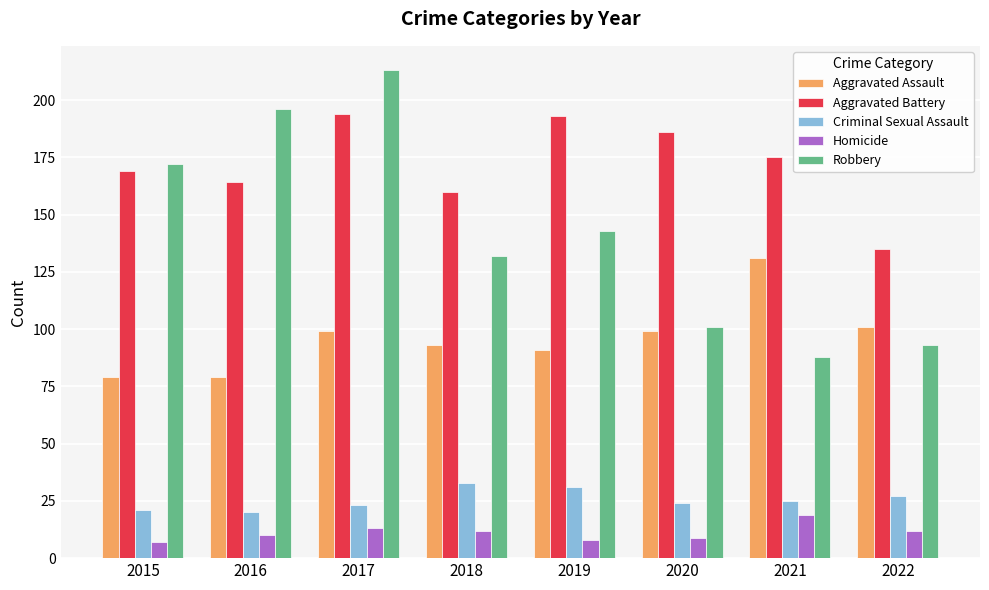

Count the number of data series in this chart.

5